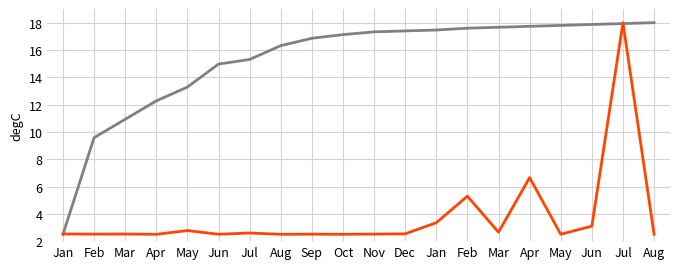

How many lines are shown in the chart?

2